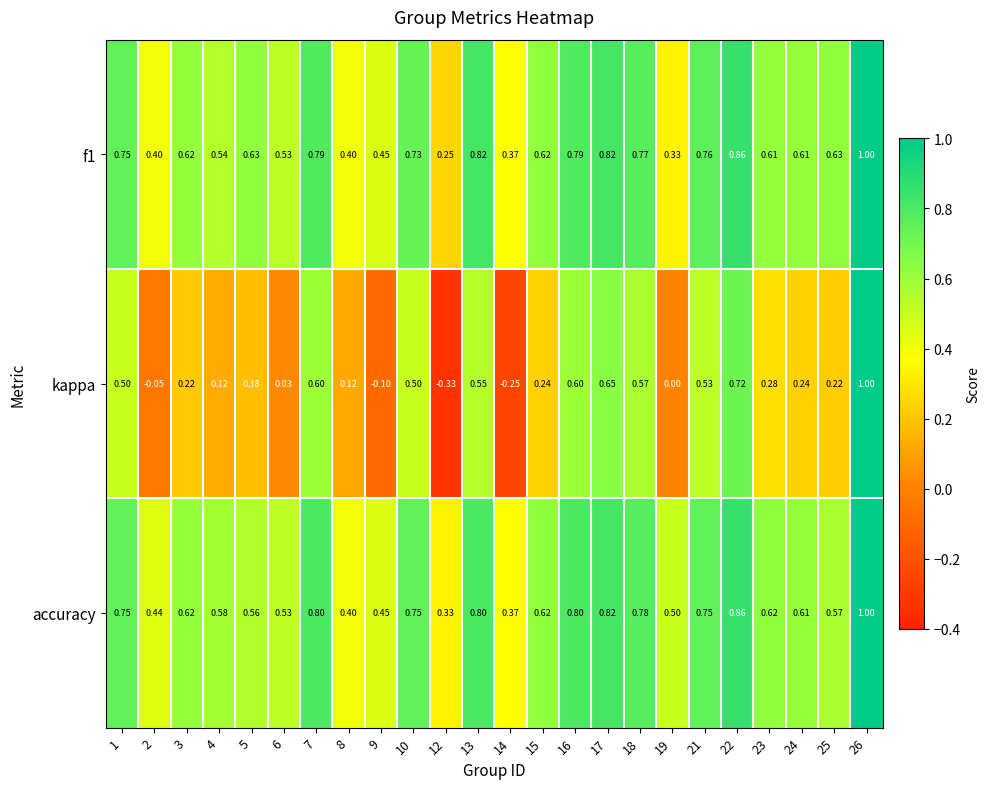

Which series has the largest total across all categories?

accuracy